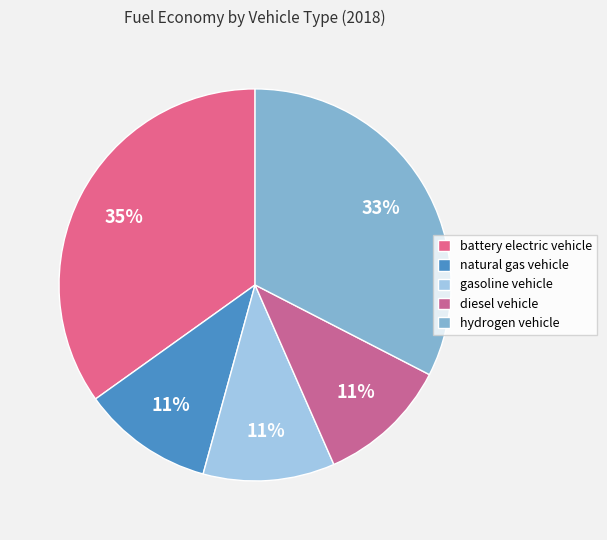

Do hydrogen vehicle and diesel vehicle together represent more than half of the pie?

No